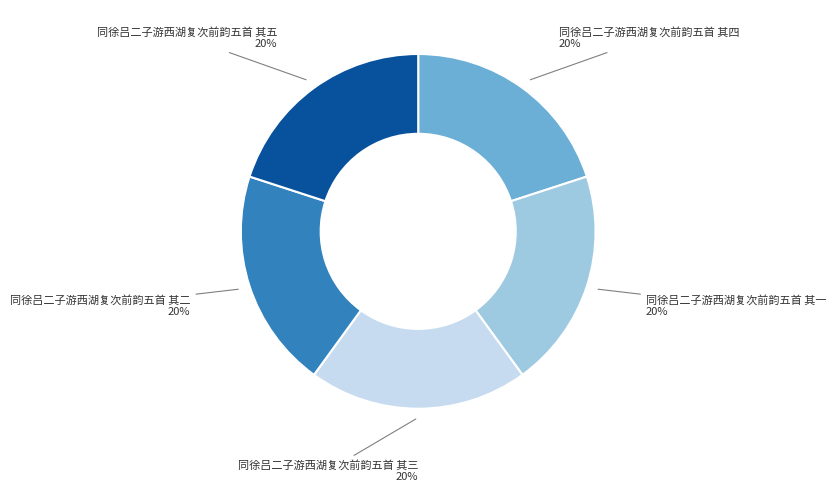

Approximately how many times larger is the value at 同徐吕二子游西湖复次前韵五首 其一 compared to 同徐吕二子游西湖复次前韵五首 其五?

1.0